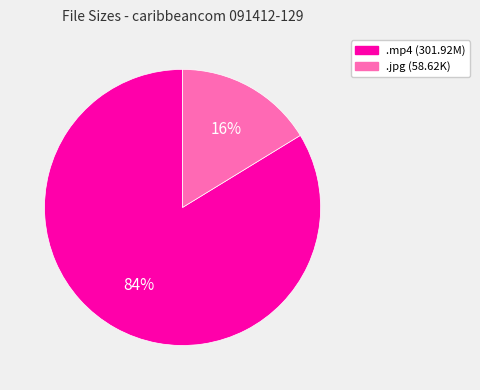

Which category has the smallest portion of the pie?

.jpg (58.62K)